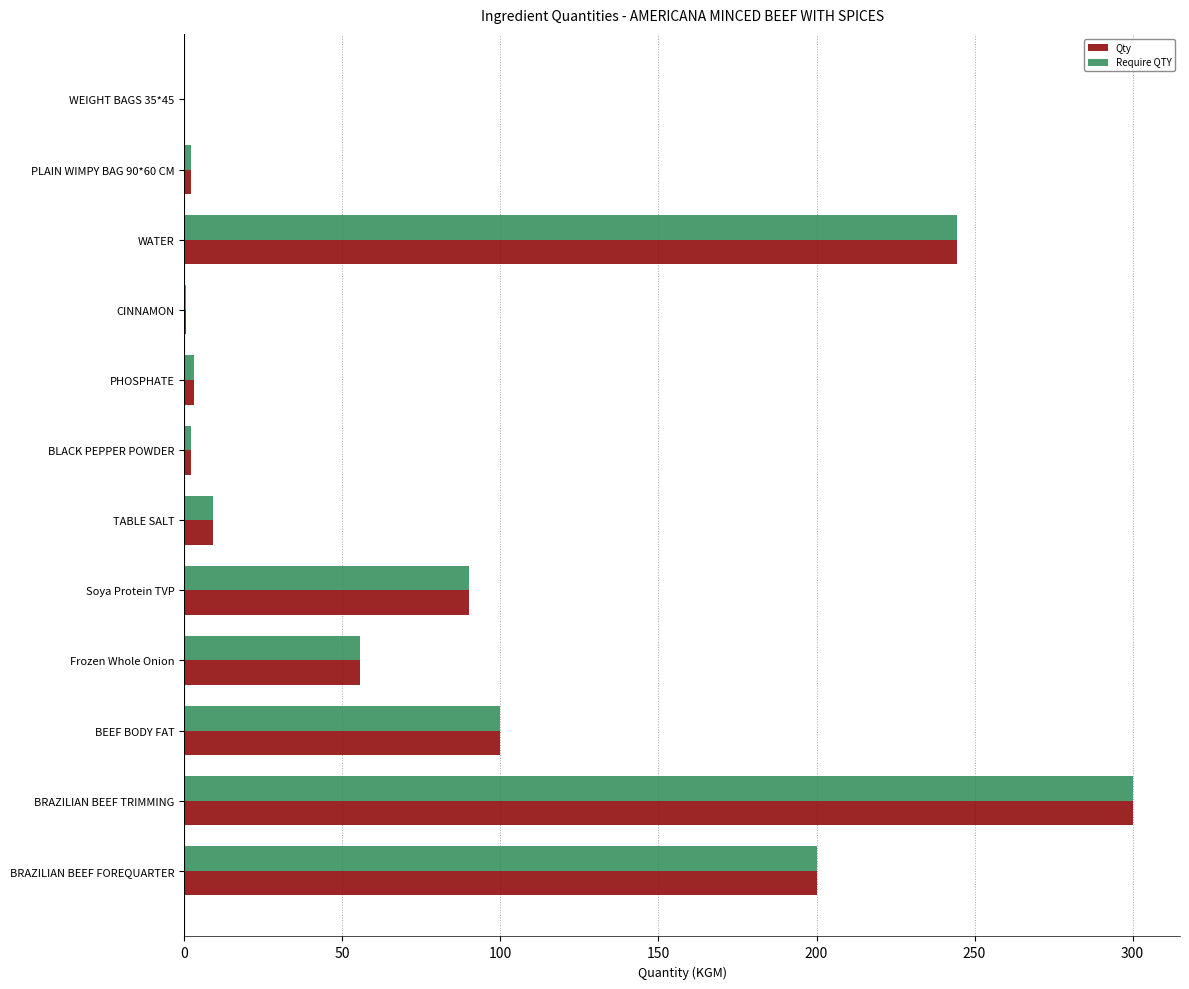

What is the maximum value for Qty?

300.0